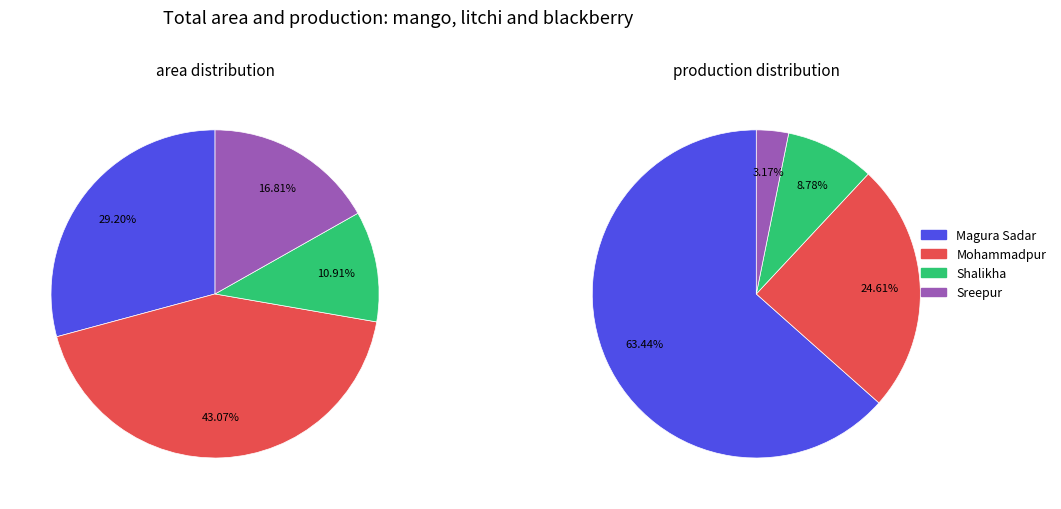

Does Shalikha account for over 50% of the chart?

No